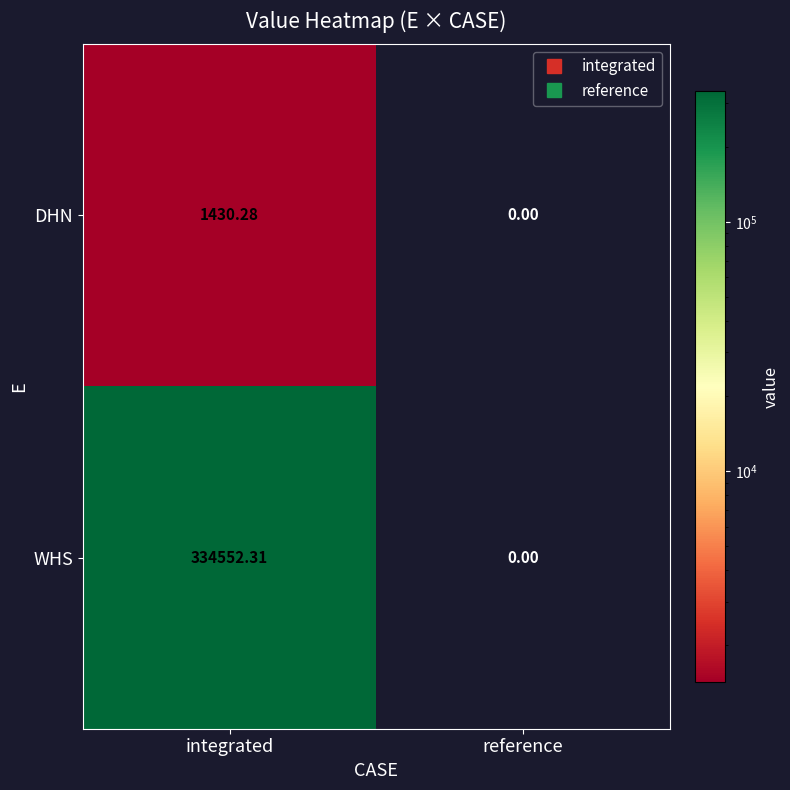

Which series changed the most between integrated and reference?

WHS